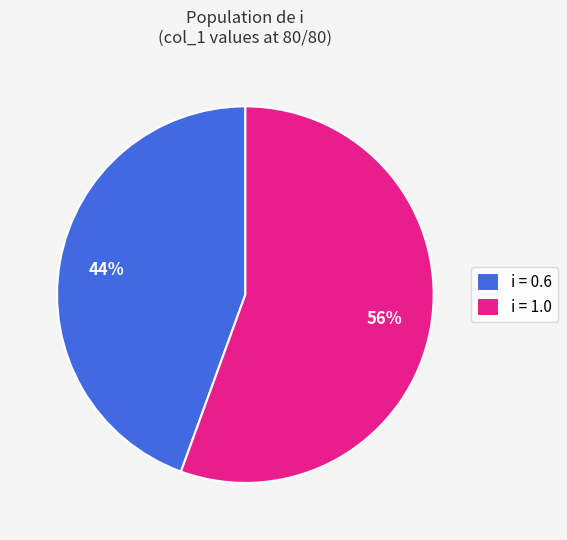

Is the sum of i = 1.0 and i = 0.6 greater than half?

Yes